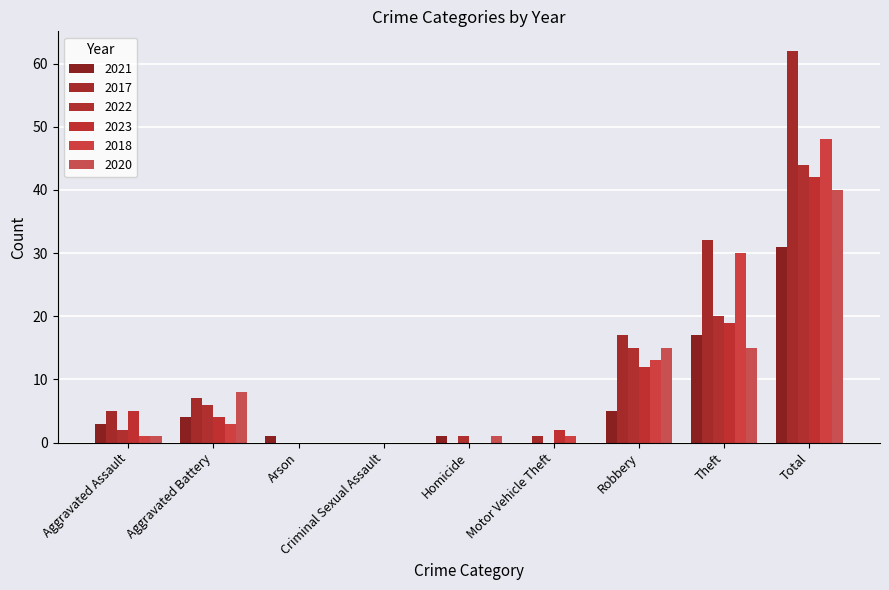

Reading left to right, list all the values displayed in this chart.

2021: Aggravated Assault=3	Aggravated Battery=4	Arson=1	Criminal Sexual Assault=0	Homicide=1	Motor Vehicle Theft=0	Robbery=5	Theft=17	Total=31
2017: Aggravated Assault=5	Aggravated Battery=7	Arson=0	Criminal Sexual Assault=0	Homicide=0	Motor Vehicle Theft=1	Robbery=17	Theft=32	Total=62
2022: Aggravated Assault=2	Aggravated Battery=6	Arson=0	Criminal Sexual Assault=0	Homicide=1	Motor Vehicle Theft=0	Robbery=15	Theft=20	Total=44
2023: Aggravated Assault=5	Aggravated Battery=4	Arson=0	Criminal Sexual Assault=0	Homicide=0	Motor Vehicle Theft=2	Robbery=12	Theft=19	Total=42
2018: Aggravated Assault=1	Aggravated Battery=3	Arson=0	Criminal Sexual Assault=0	Homicide=0	Motor Vehicle Theft=1	Robbery=13	Theft=30	Total=48
2020: Aggravated Assault=1	Aggravated Battery=8	Arson=0	Criminal Sexual Assault=0	Homicide=1	Motor Vehicle Theft=0	Robbery=15	Theft=15	Total=40